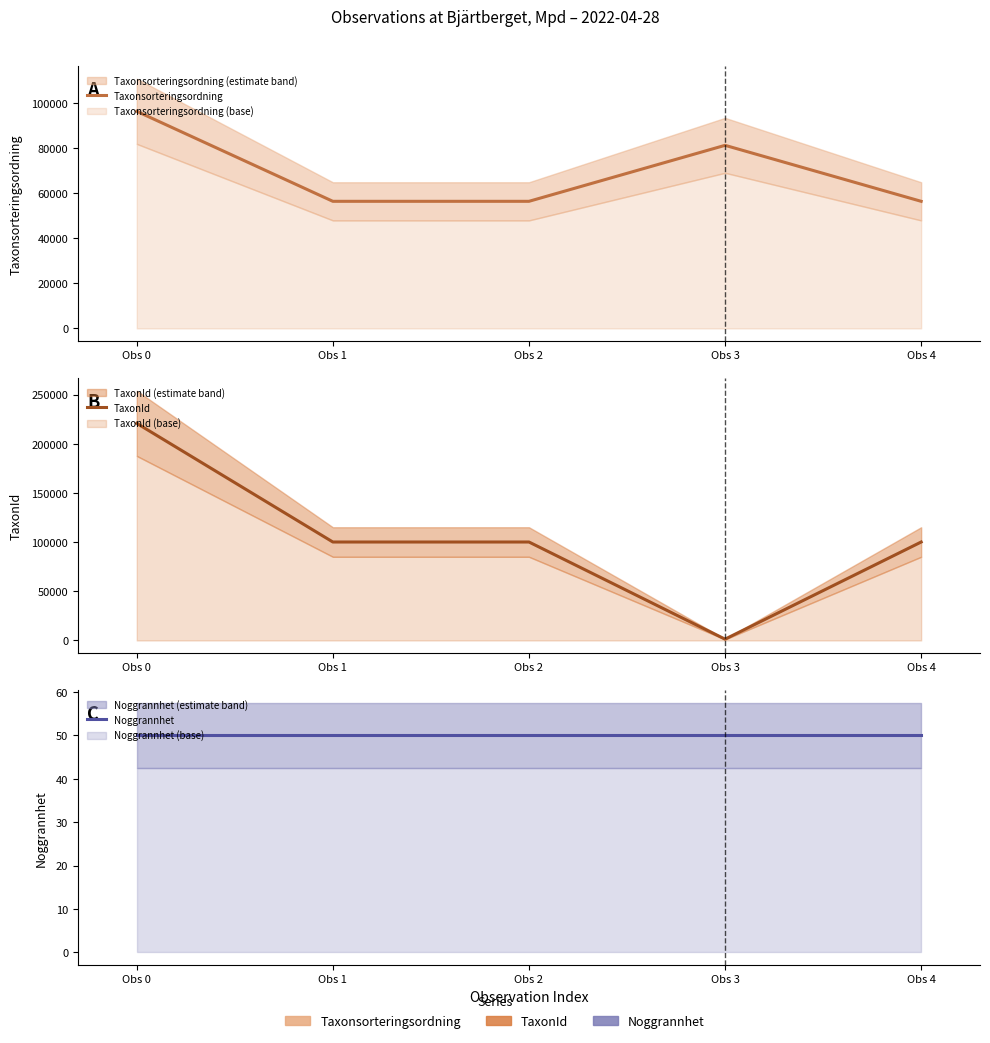

At Obs 4, list the series in order from smallest to largest.

Noggrannhet, Taxonsorteringsordning, TaxonId